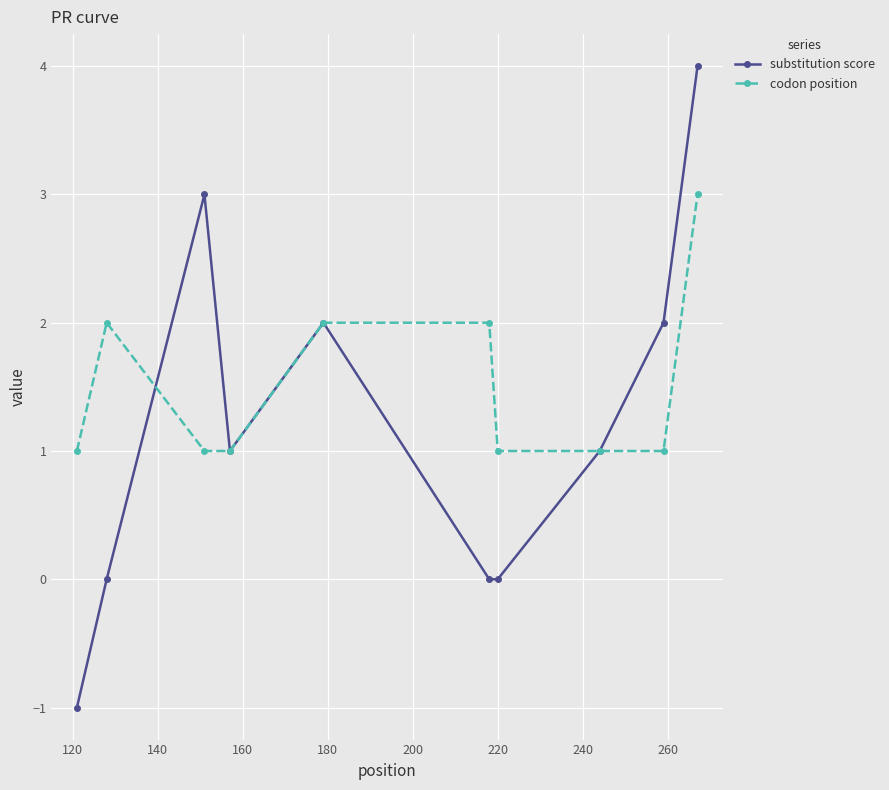

Reading left to right, what are all the values shown in this chart?

substitution score: -1	0	3	1	2	0	0	1	2	4
codon position: 1	2	1	1	2	2	1	1	1	3